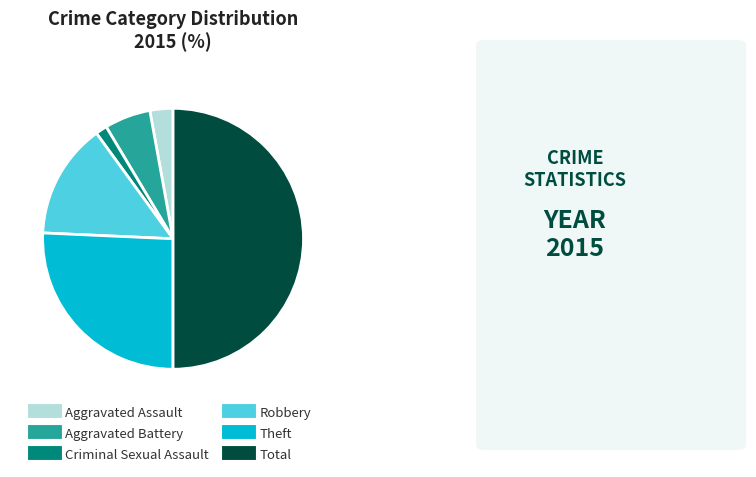

Is it true that Total is 38% of the pie?

False